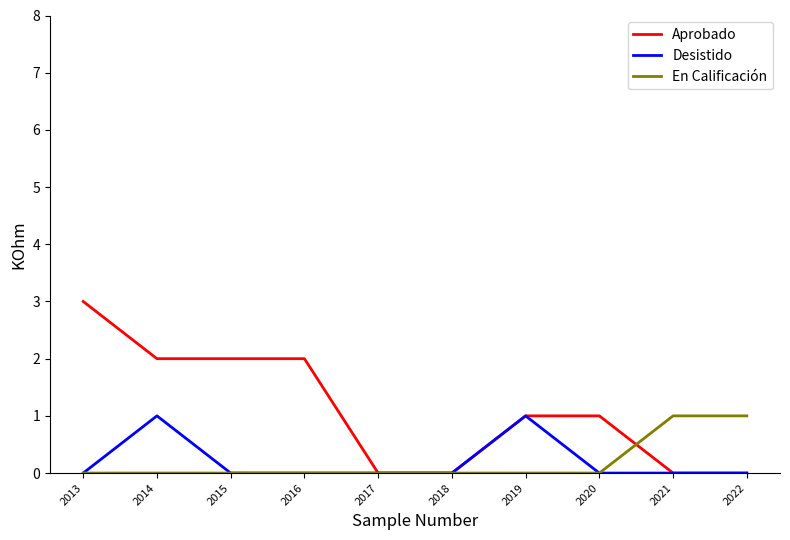

Between 2017 and 2021, which series saw the biggest shift?

En Calificación